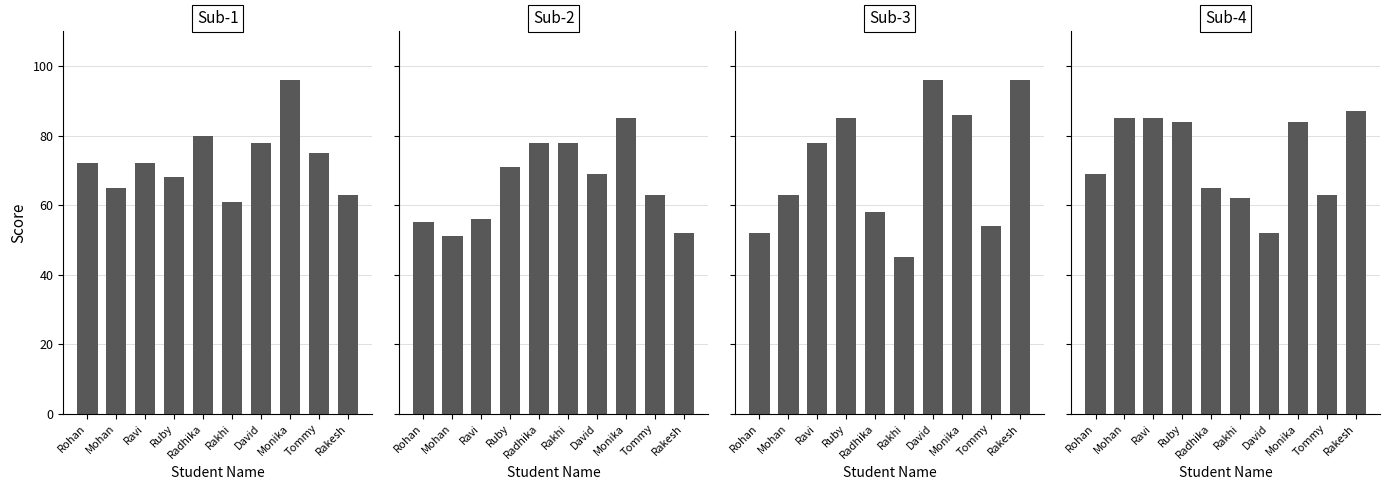

Reading left to right, list all the values displayed in this chart.

Sub-1: Rohan=72	Mohan=65	Ravi=72	Ruby=68	Radhika=80	Rakhi=61	David=78	Monika=96	Tommy=75	Rakesh=63
Sub-2: Rohan=55	Mohan=51	Ravi=56	Ruby=71	Radhika=78	Rakhi=78	David=69	Monika=85	Tommy=63	Rakesh=52
Sub-3: Rohan=52	Mohan=63	Ravi=78	Ruby=85	Radhika=58	Rakhi=45	David=96	Monika=86	Tommy=54	Rakesh=96
Sub-4: Rohan=69	Mohan=85	Ravi=85	Ruby=84	Radhika=65	Rakhi=62	David=52	Monika=84	Tommy=63	Rakesh=87